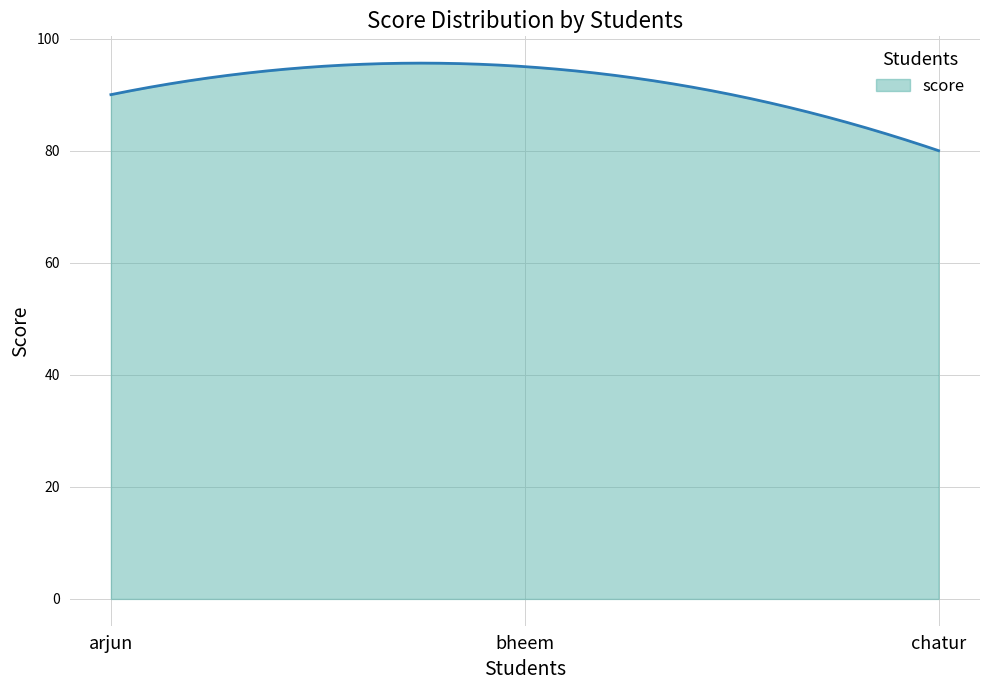

What is the maximum value shown in the chart?

95.6